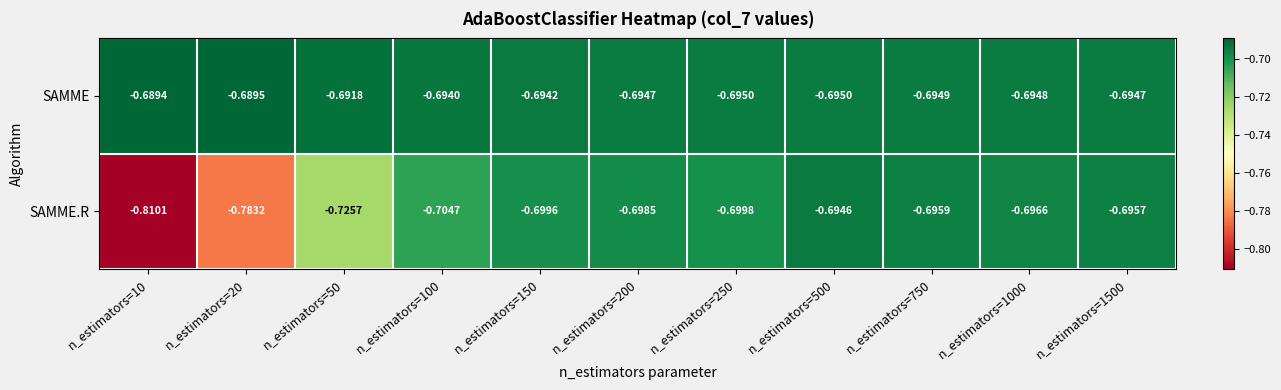

Which series has the largest total across all categories?

SAMME